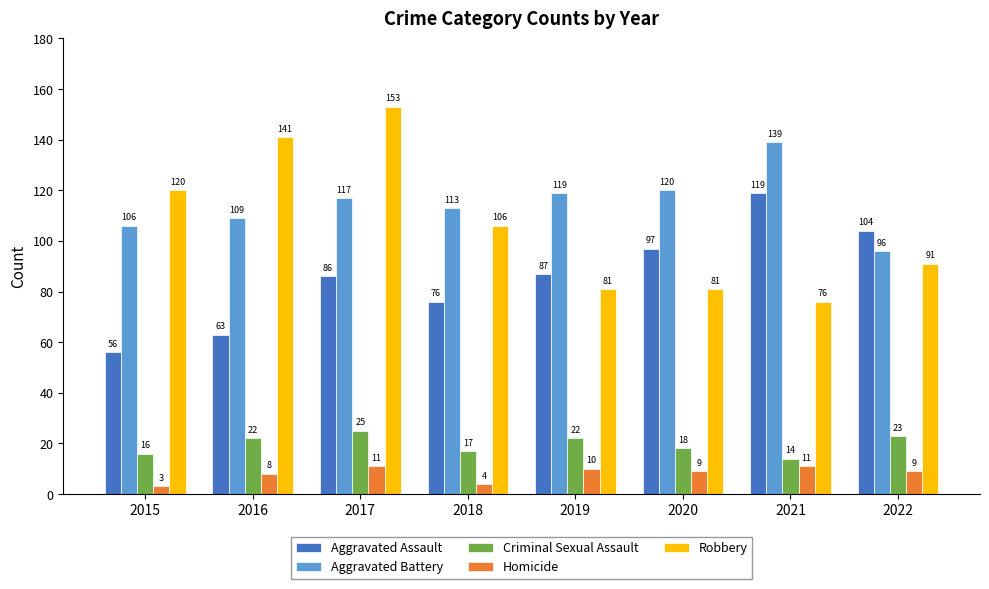

Reading left to right, what are all the values shown in this chart?

Aggravated Assault: 2015=56	2016=63	2017=86	2018=76	2019=87	2020=97	2021=119	2022=104
Aggravated Battery: 2015=106	2016=109	2017=117	2018=113	2019=119	2020=120	2021=139	2022=96
Criminal Sexual Assault: 2015=16	2016=22	2017=25	2018=17	2019=22	2020=18	2021=14	2022=23
Homicide: 2015=3	2016=8	2017=11	2018=4	2019=10	2020=9	2021=11	2022=9
Robbery: 2015=120	2016=141	2017=153	2018=106	2019=81	2020=81	2021=76	2022=91